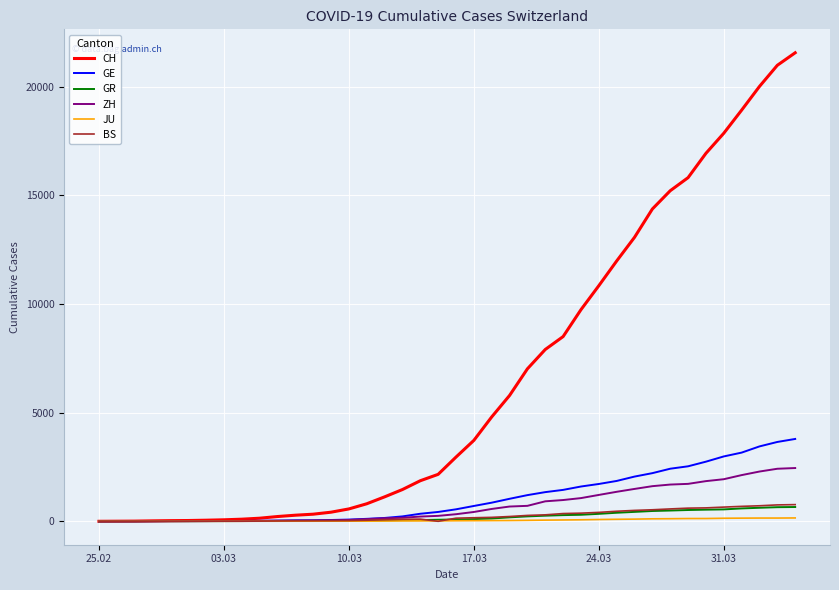

Which series has the widest spread of values?

CH